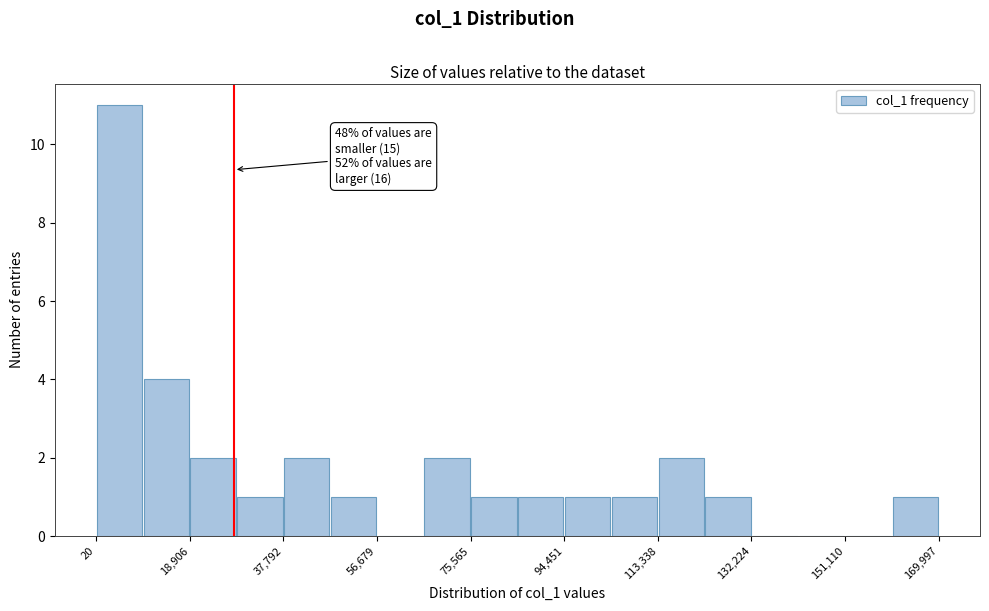

Over which range of the x-axis is the bar tallest?

0 to 10000